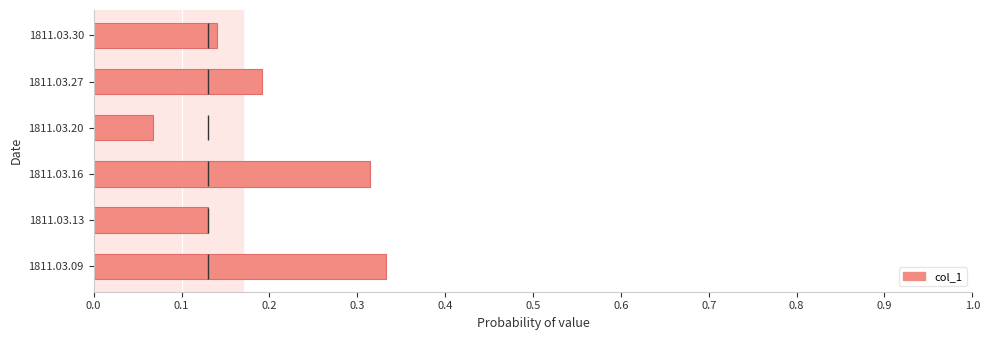

What is the greatest value displayed?

0.3